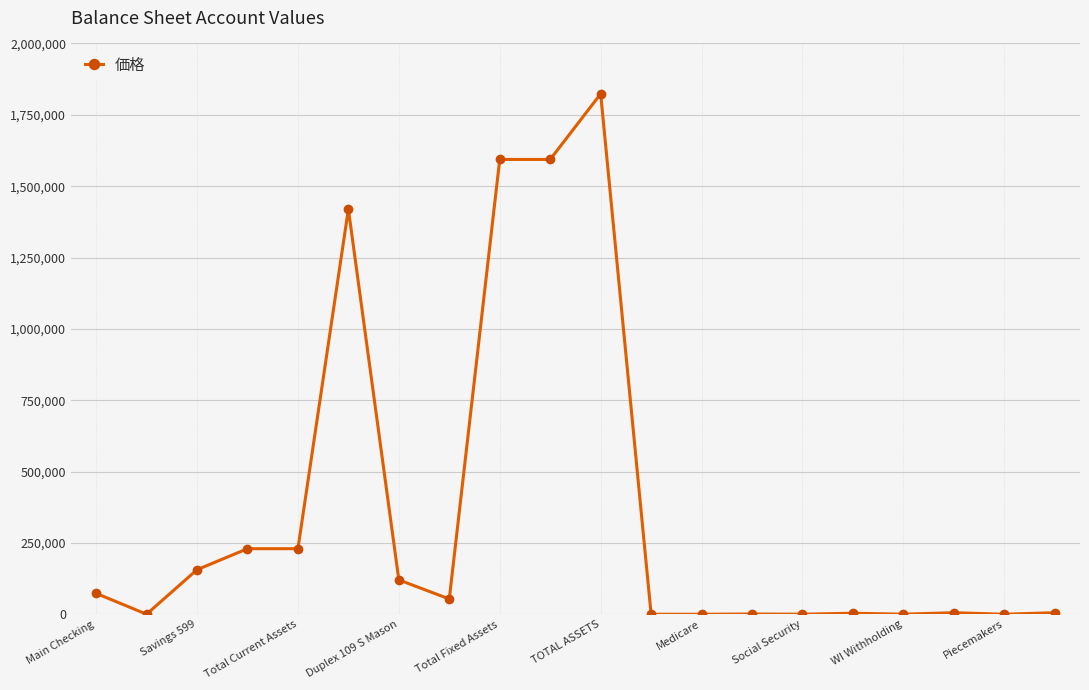

What is the difference between the second highest and second lowest values?

1593496.2